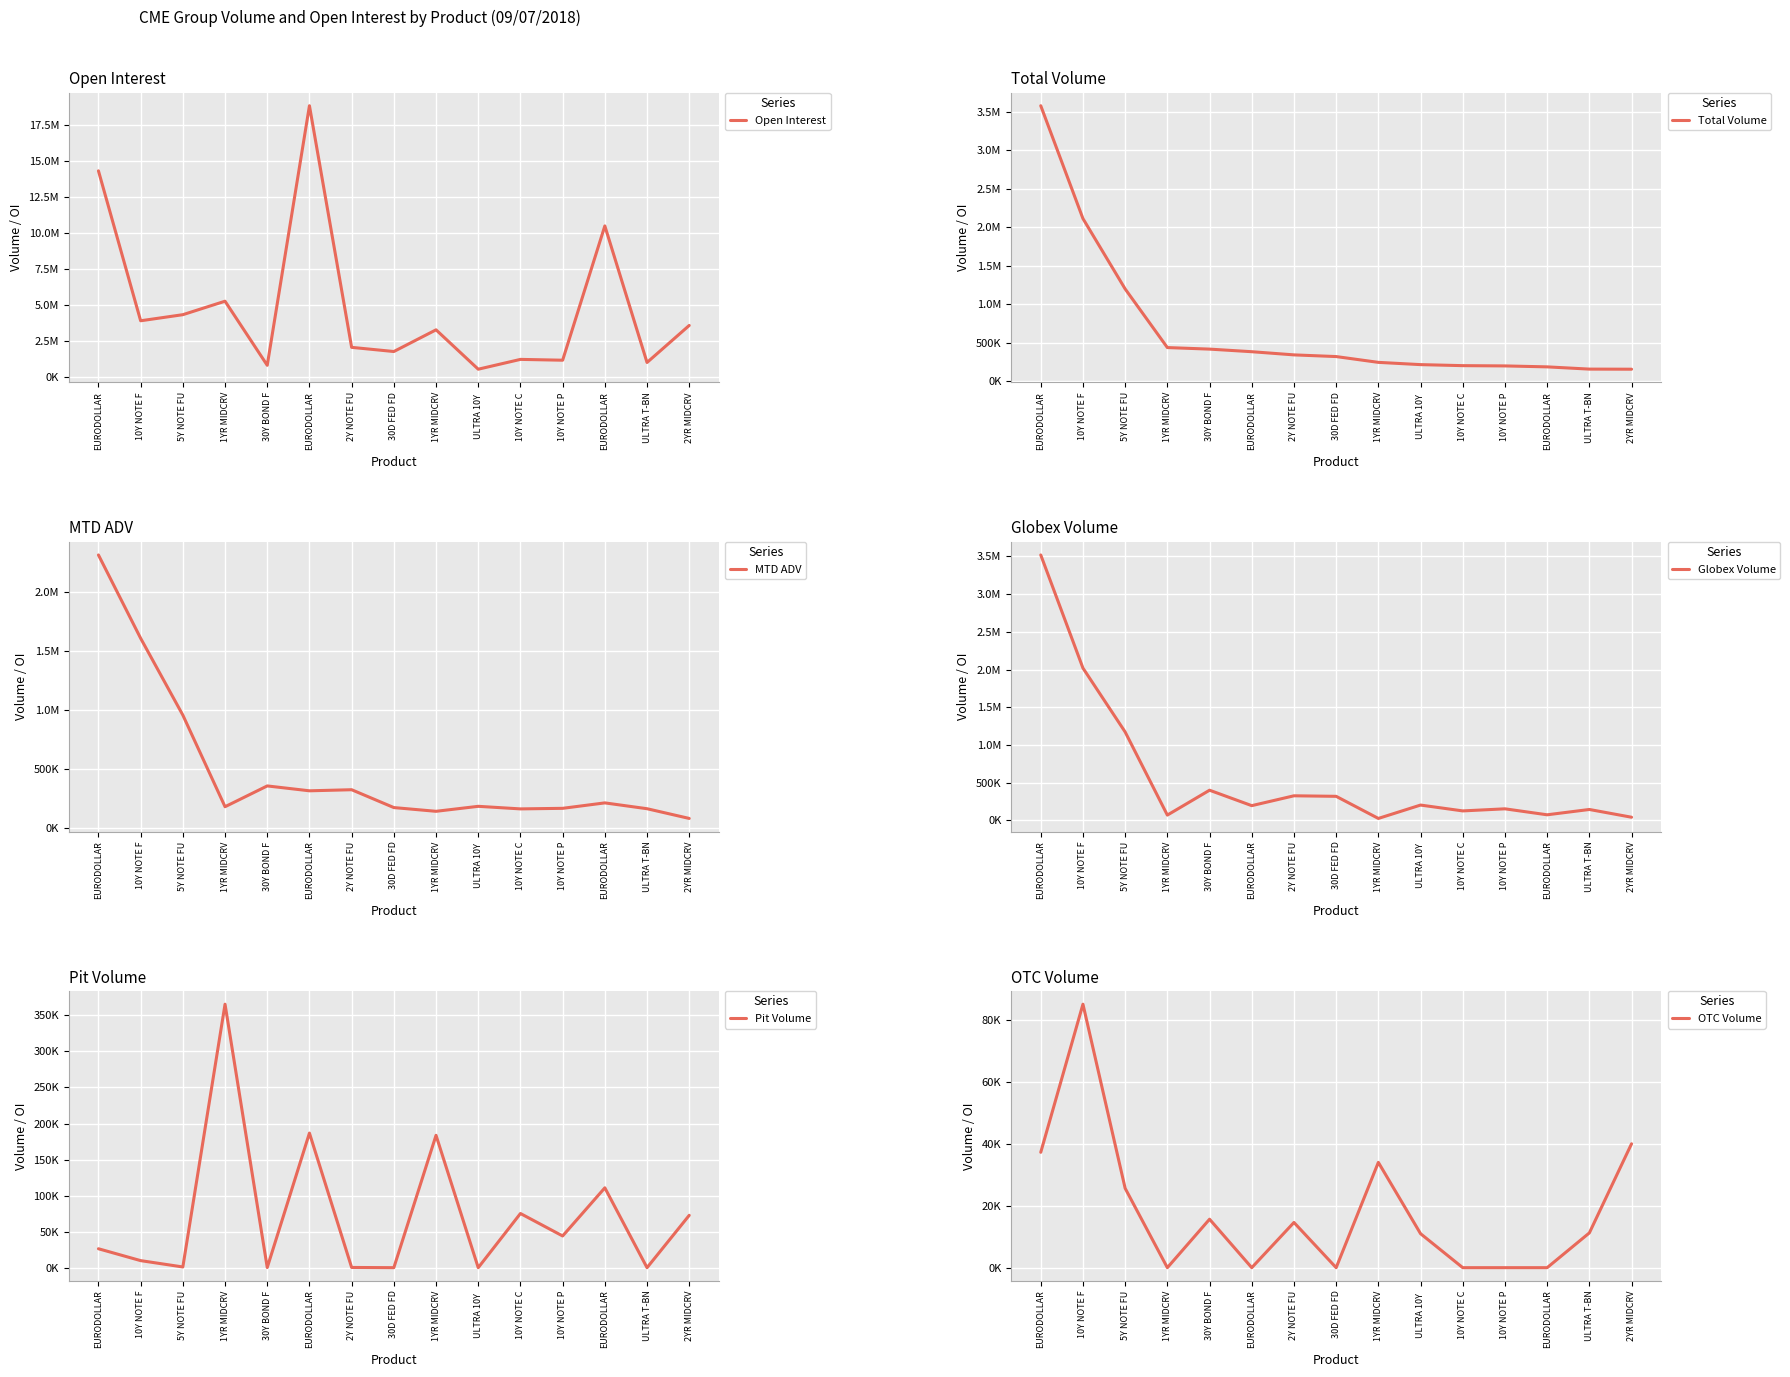

What is the label of the 8th point from the left?

30D FED FD